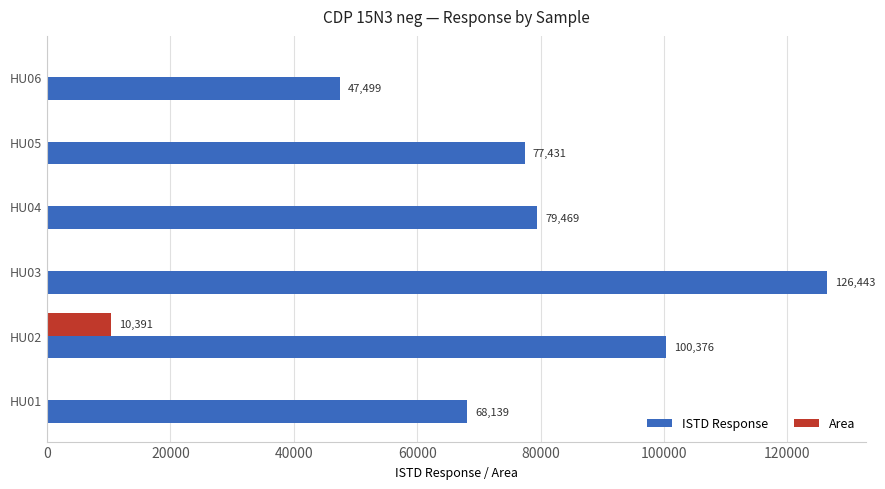

Between HU03 and HU05, which series saw the biggest shift?

ISTD Response